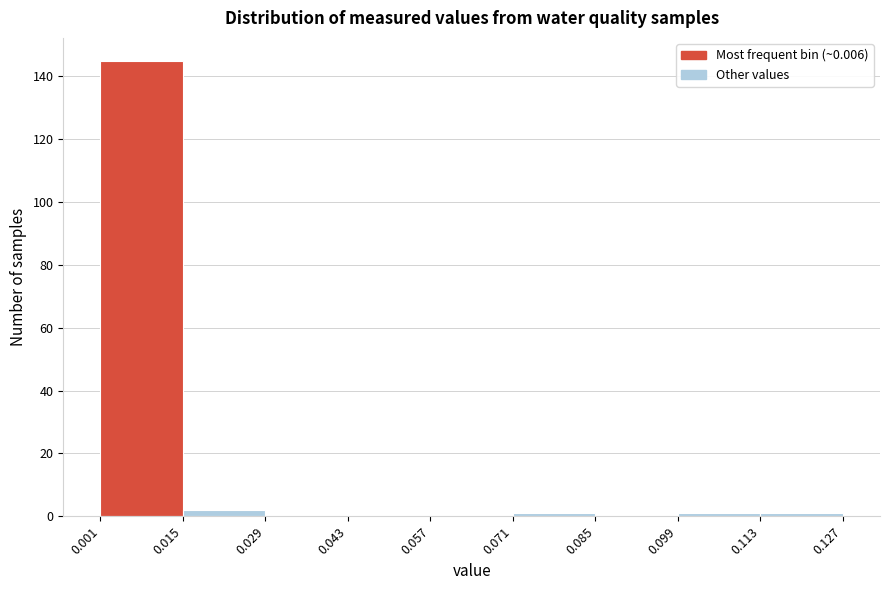

Reading left to right, transcribe this chart: for each bar, give the range it covers on the x-axis and its height. The values are not printed on the chart, so give them approximately, as read against the axis.

0.001 to 0.015: 146
0.015 to 0.029: 2
0.029 to 0.043: 0
0.043 to 0.057: 0
0.057 to 0.071: 0
0.071 to 0.085: under 2
0.085 to 0.099: 0
0.099 to 0.113: under 2
0.113 to 0.127: under 2